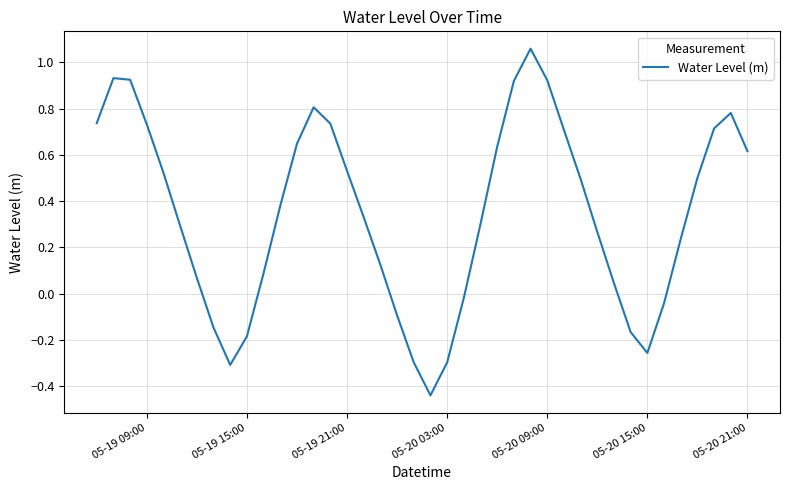

What is the difference between the maximum and minimum values?

1.5